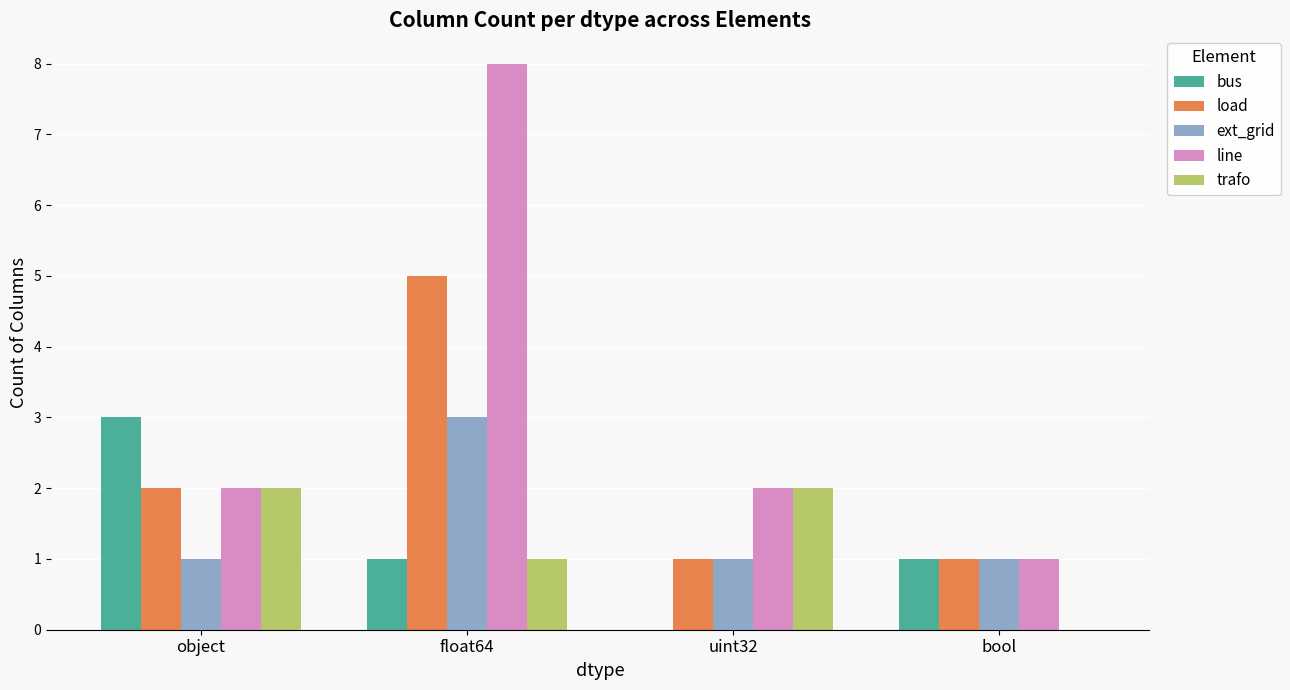

Between float64 and uint32, which series saw the biggest shift?

line